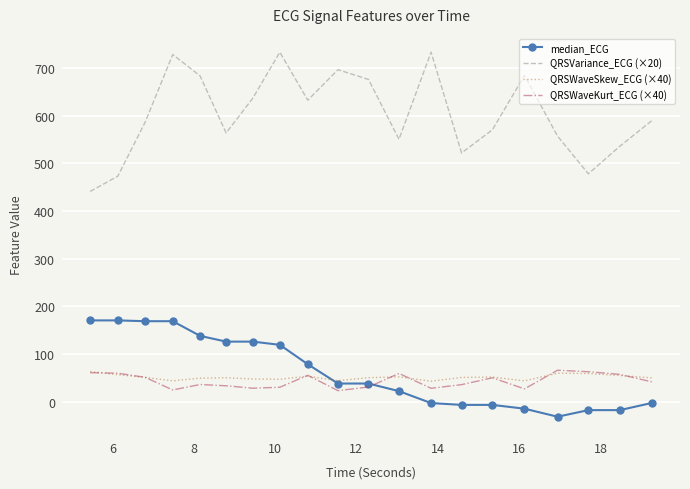

Which series has the largest range (max minus min)?

QRSVariance_ECG (×20)